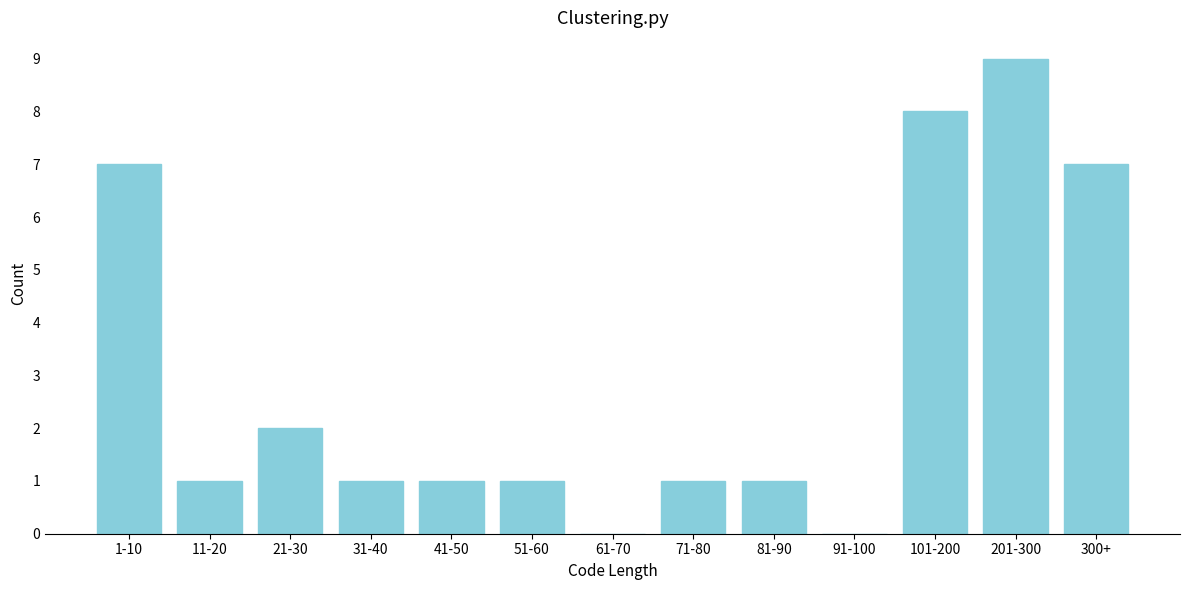

Reading right to left, what are all the values shown in this chart?

300+=7	201-300=9	101-200=8	91-100=0	81-90=1	71-80=1	61-70=0	51-60=1	41-50=1	31-40=1	21-30=2	11-20=1	1-10=7